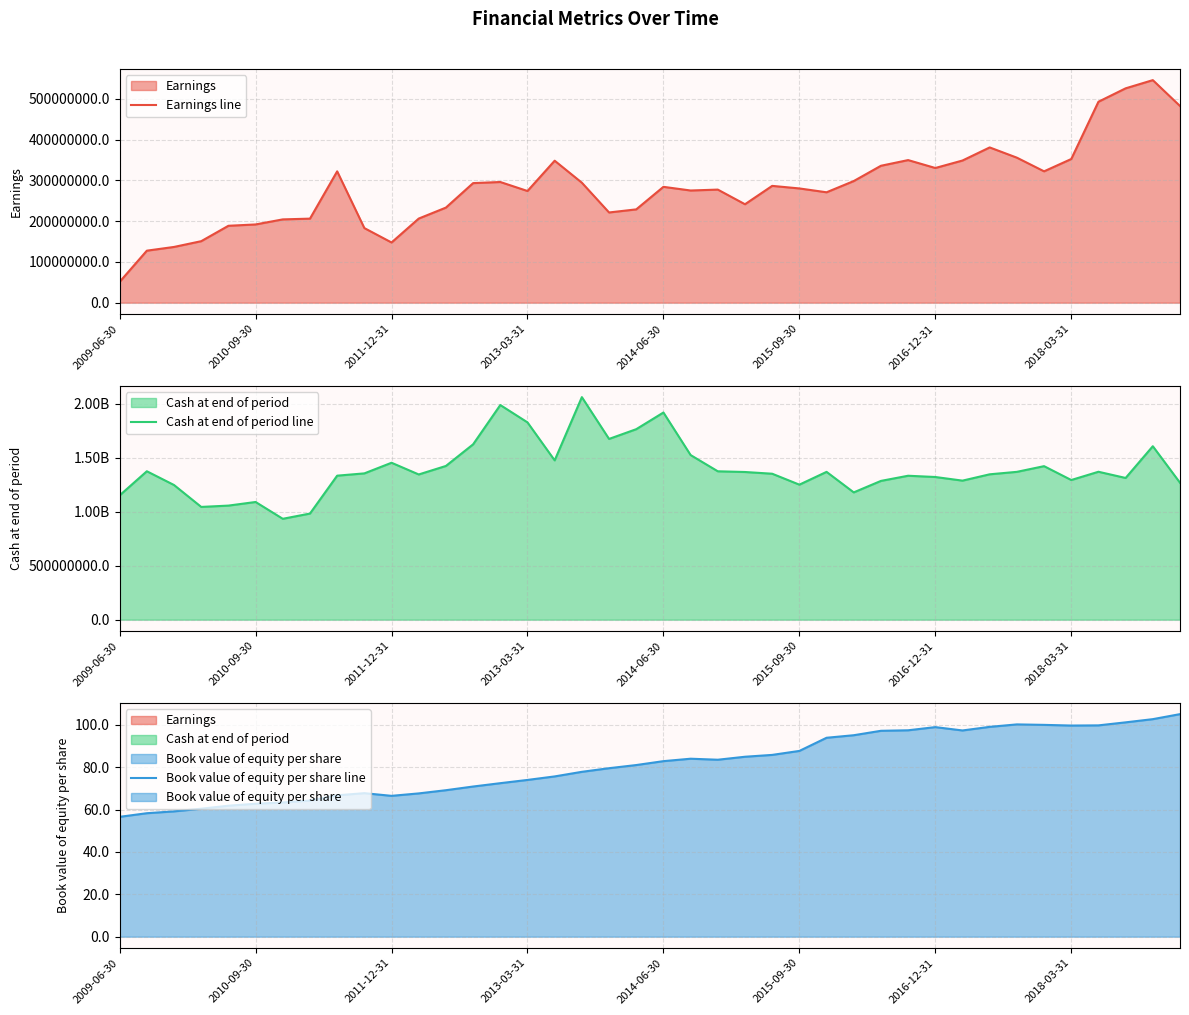

At which label does Earnings line reach its minimum?

2009-06-30